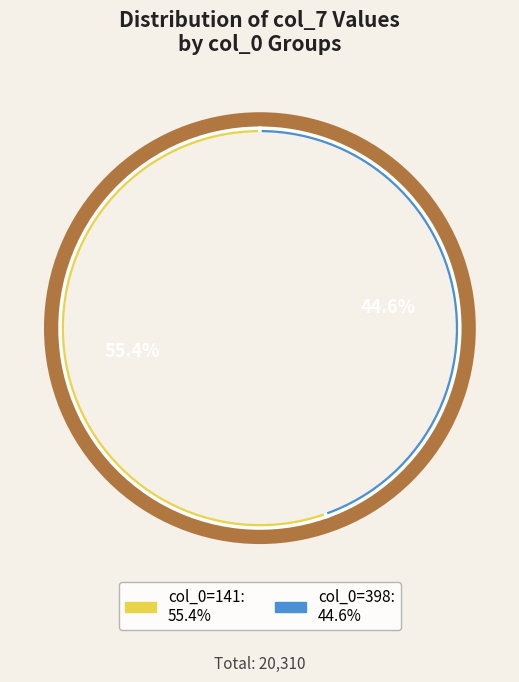

Does 141 represent more than half of the total?

No